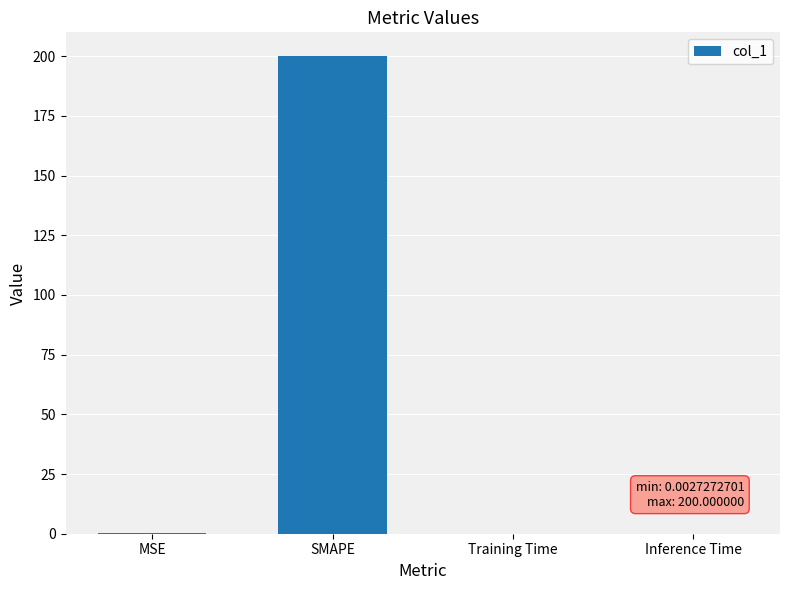

What is the sum of all values?

200.3